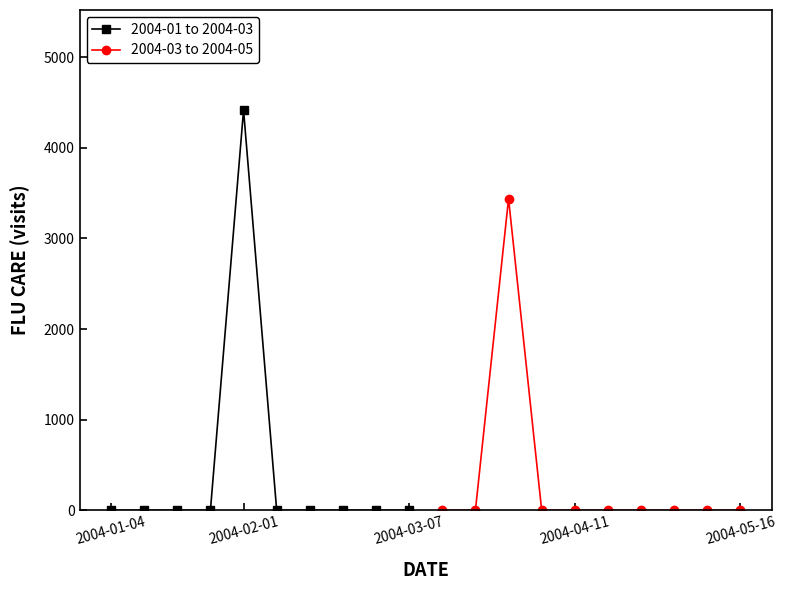

What is the highest value of the 2004-01 to 2004-03 series?

4417.2